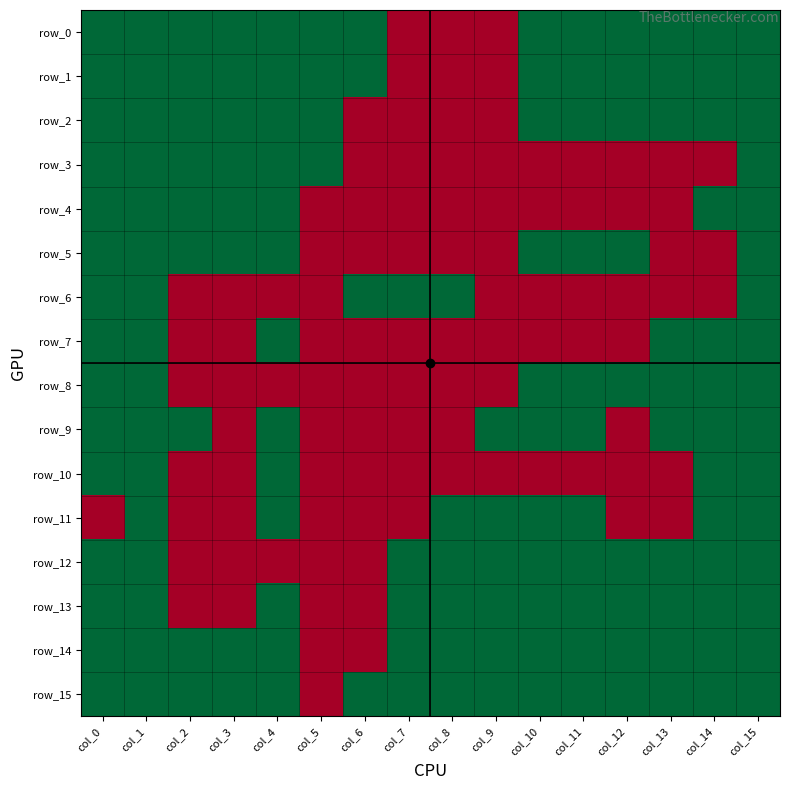

Which series has the largest total across all categories?

row_15